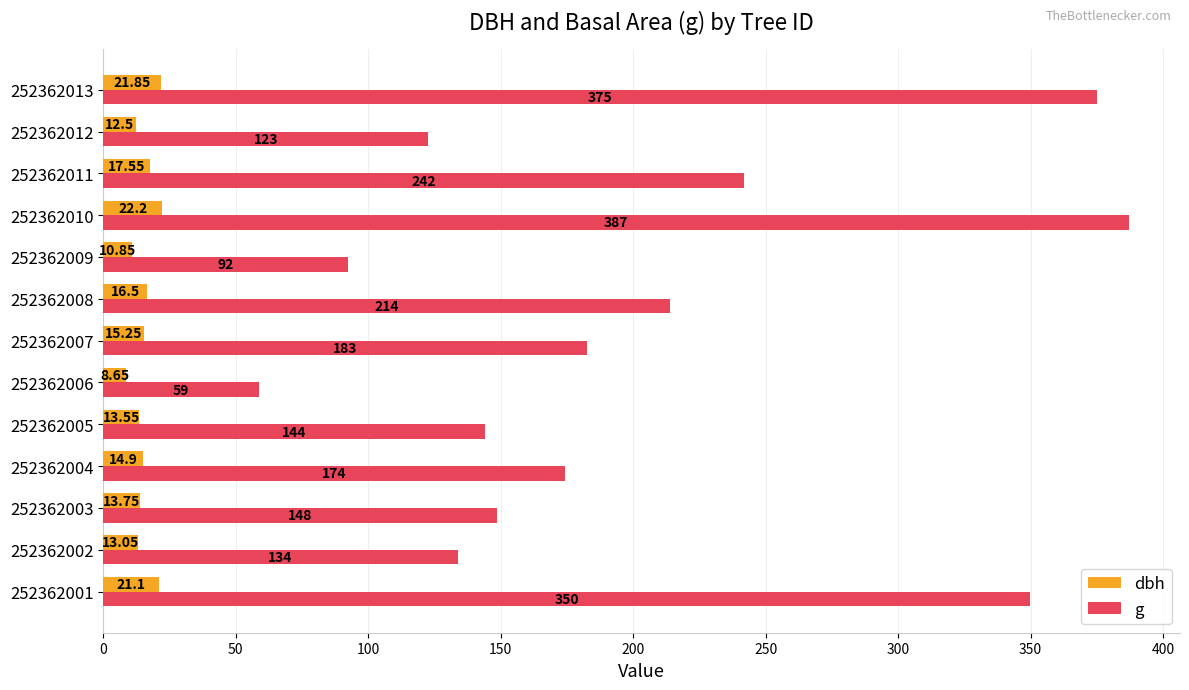

What is the greatest value displayed?

387.1